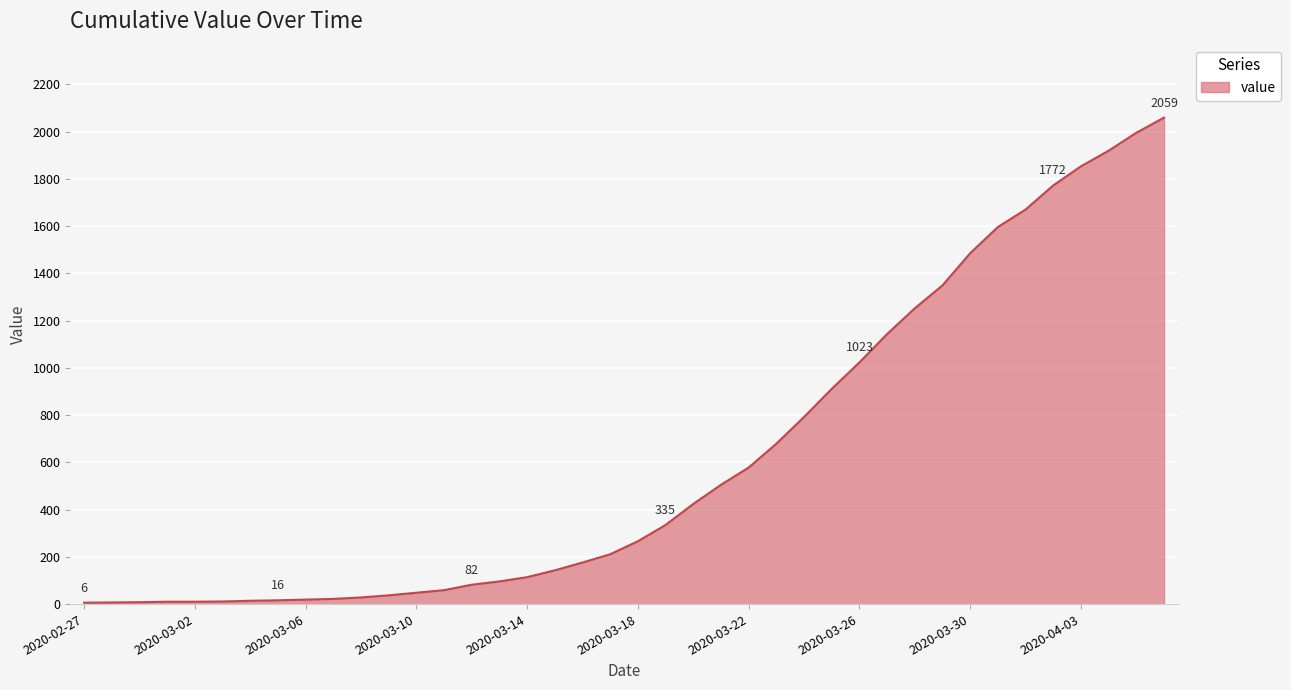

What is the difference between the maximum and minimum values?

2053